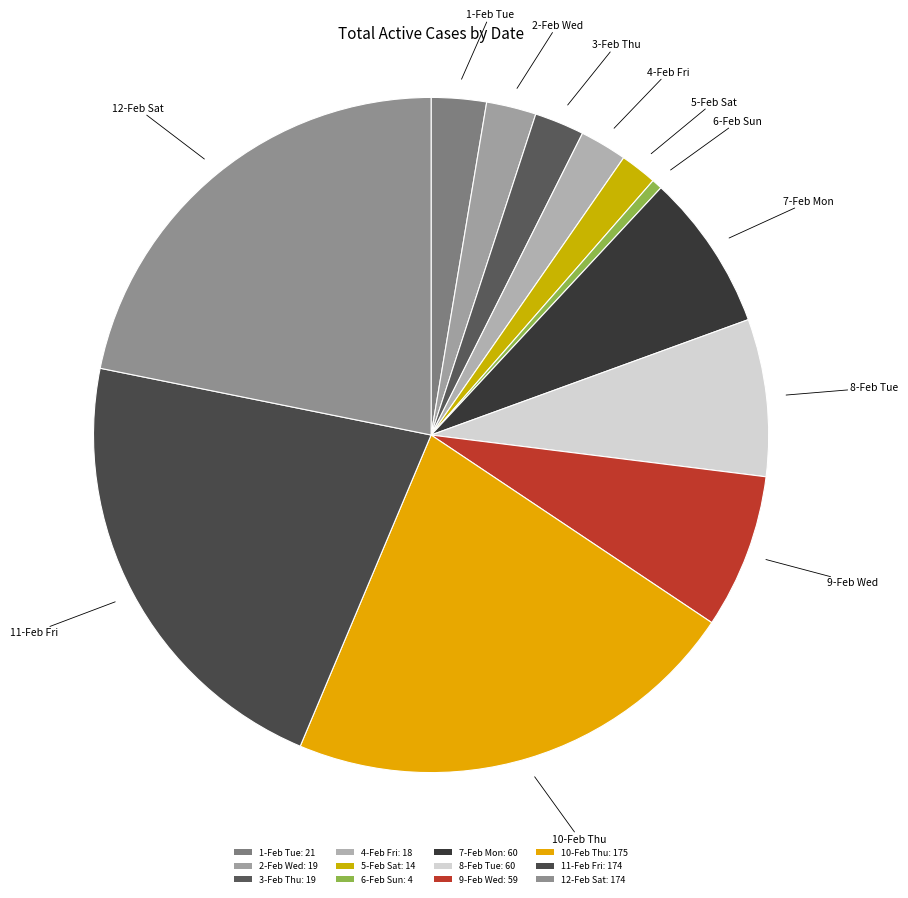

Count the number of slices in the pie.

12